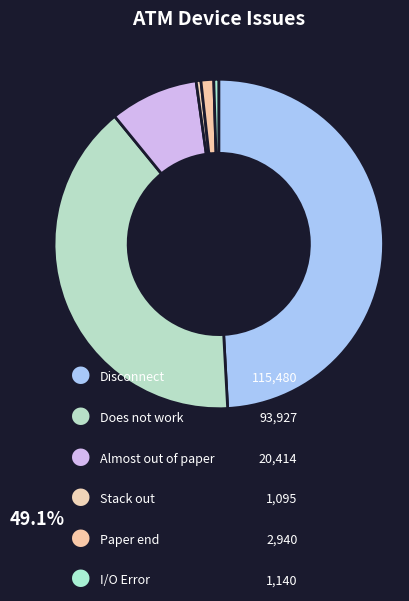

How many slices are in this pie chart?

6